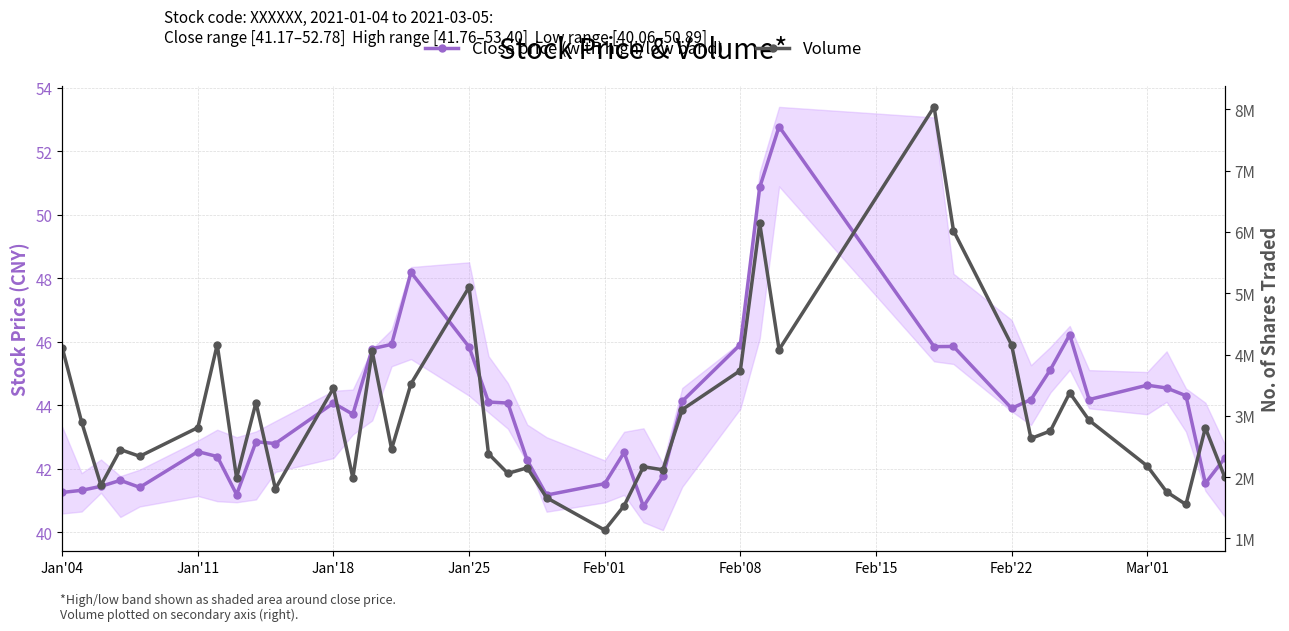

What are all the series names shown in the legend?

Close price (with high/low band), Volume